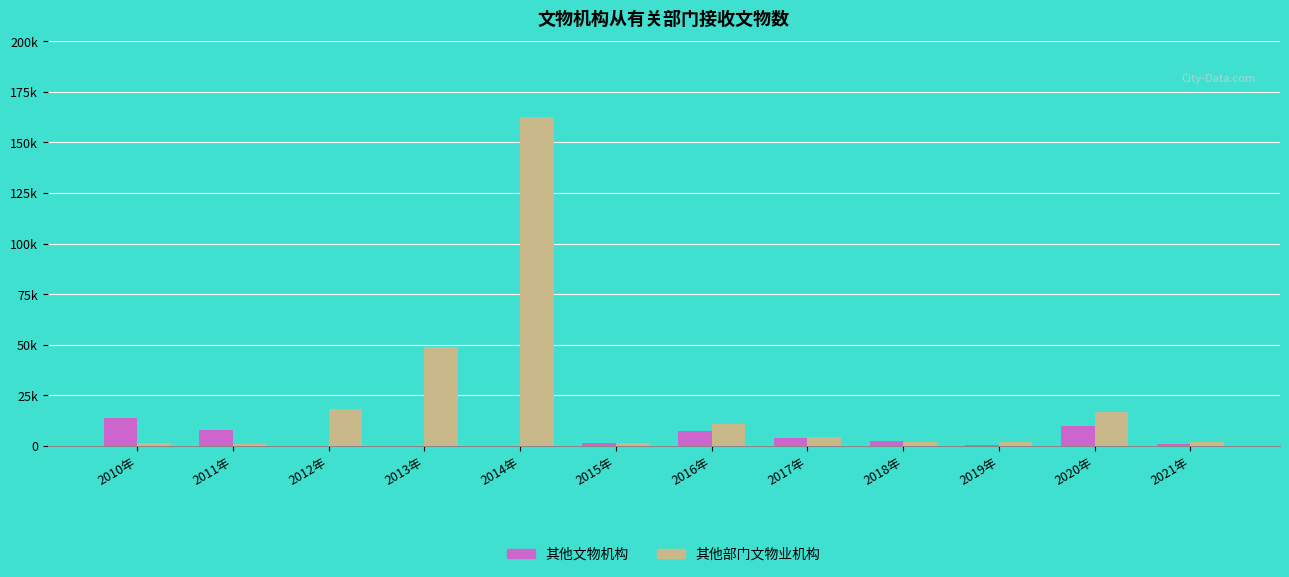

Between 2010年 and 2018年, which series saw the biggest shift?

其他文物机构